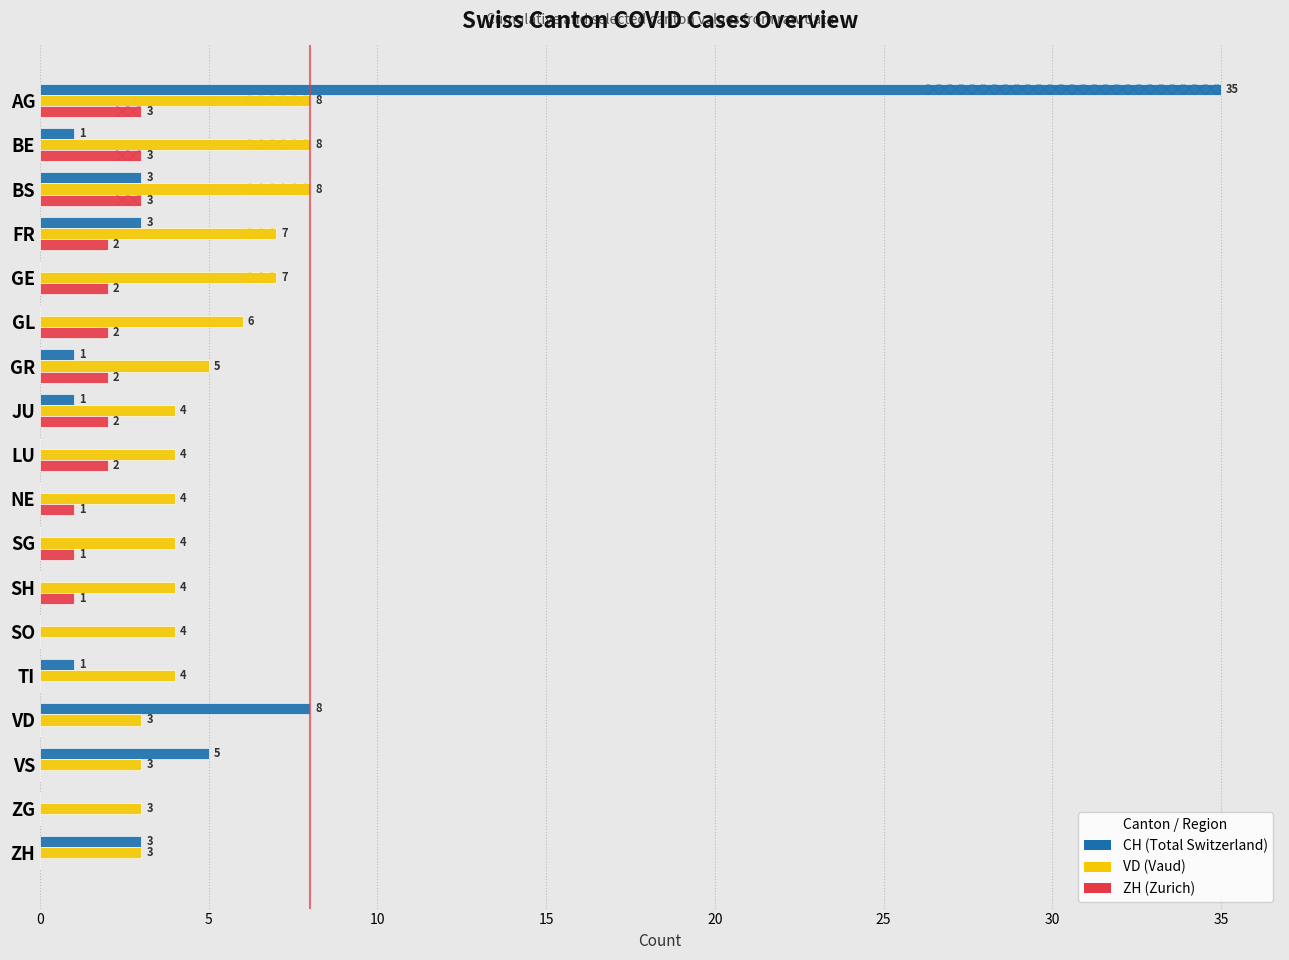

List the series in order of their overall mean, highest first.

VD, CH, ZH